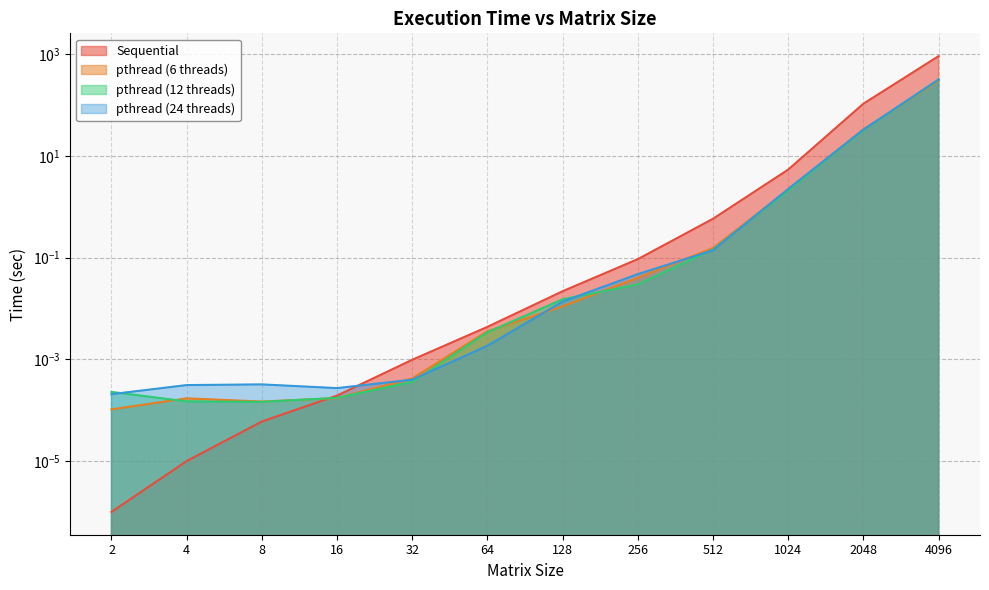

At which category does the chart reach its peak across all series?

4096